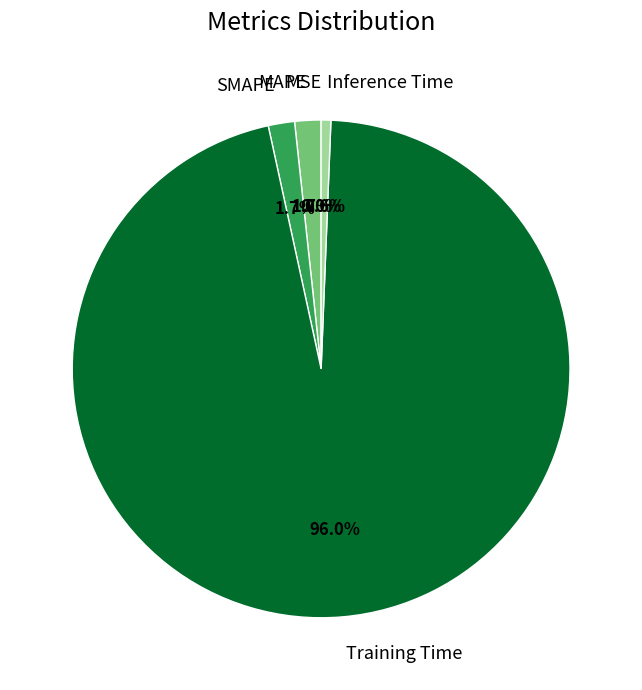

What is the total percentage of SMAPE and MAPE?

3.4%